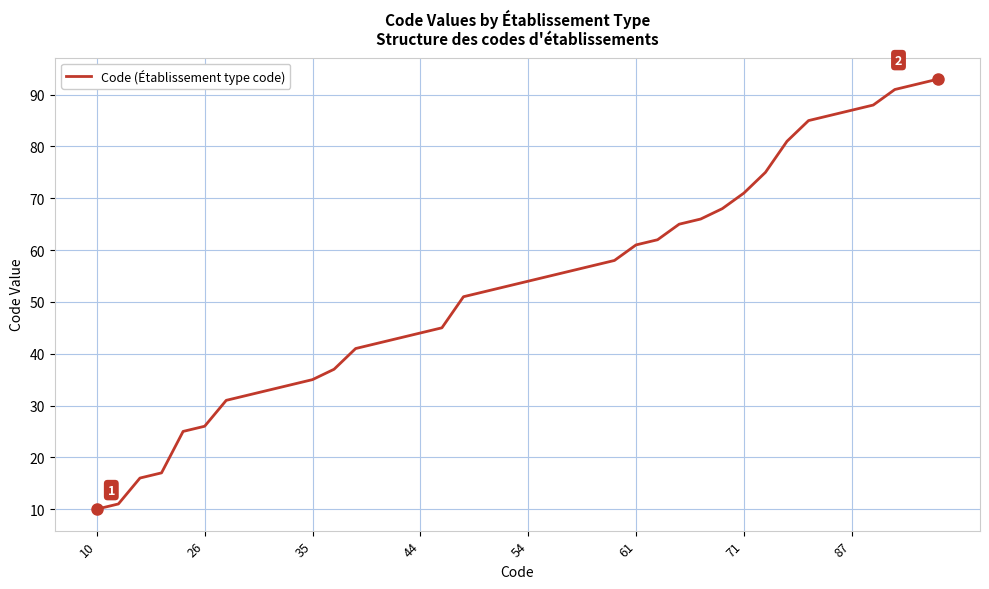

What is the difference between the maximum and minimum values?

83